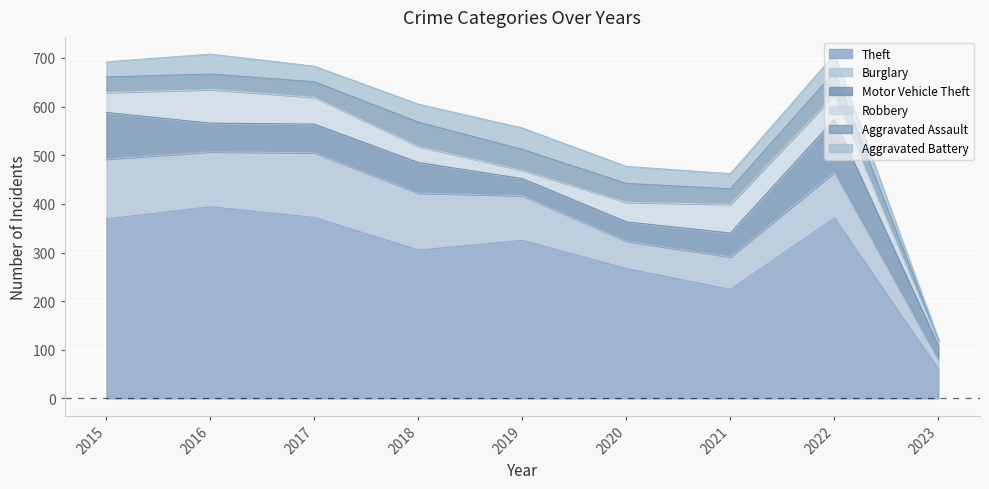

List the series in order of their peak value, highest first.

Theft, Burglary, Motor Vehicle Theft, Robbery, Aggravated Assault, Aggravated Battery